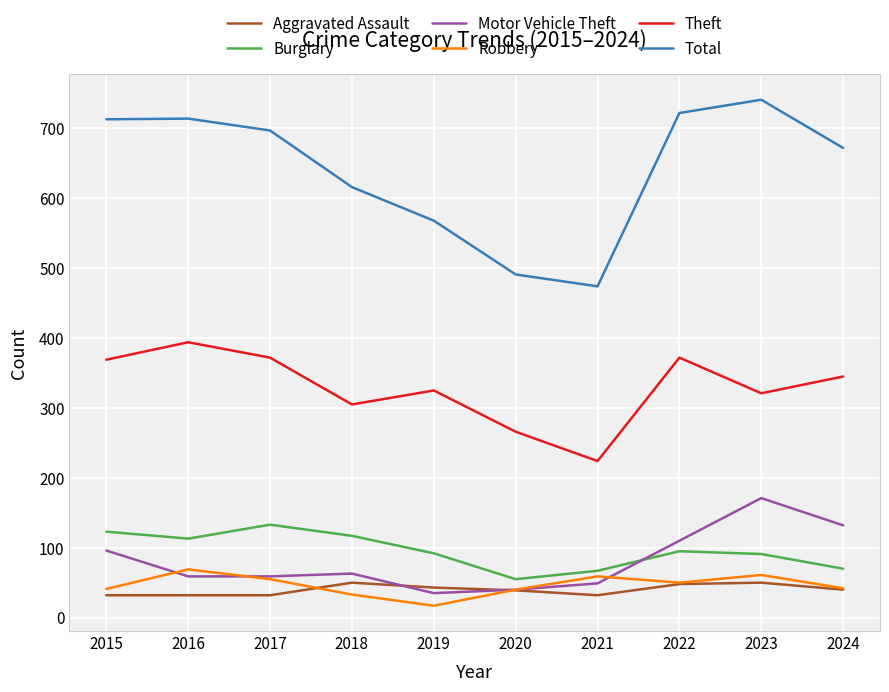

Which category has the highest value across all series?

2023